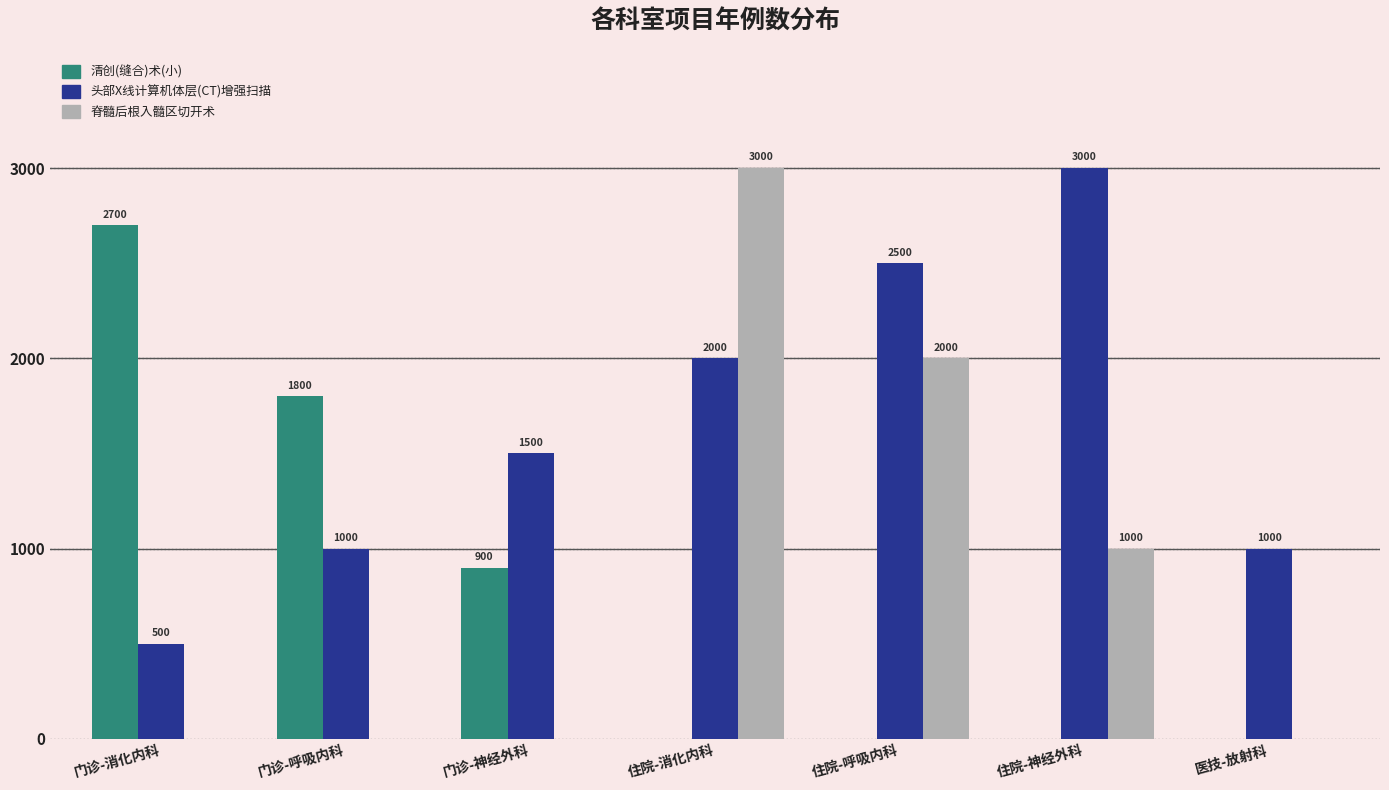

How many positive values does the 脊髓后根入髓区切开术 series have?

3